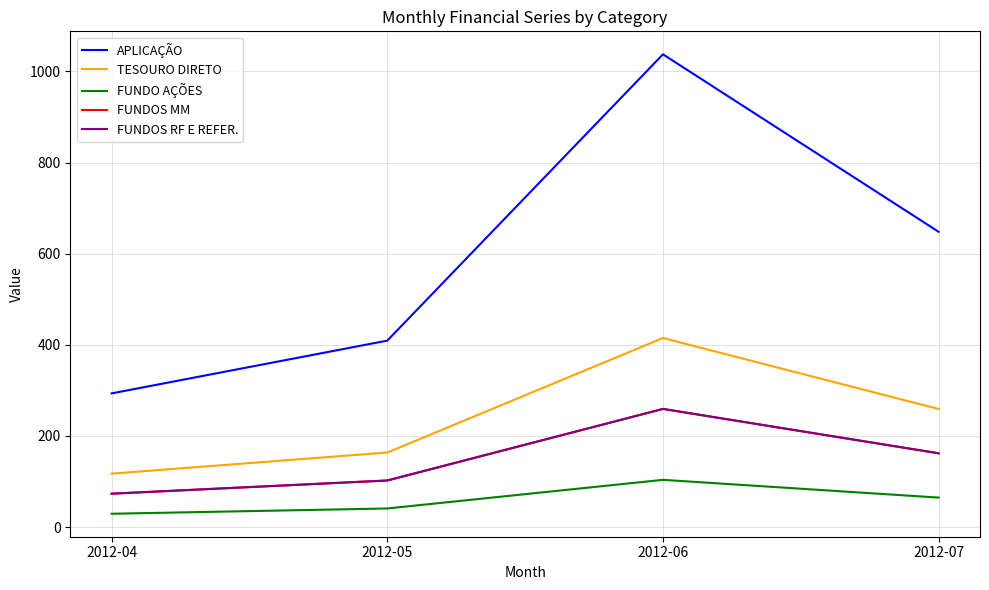

In FUNDO AÇÕES, how many points are higher than both neighbors (excluding endpoints)?

1